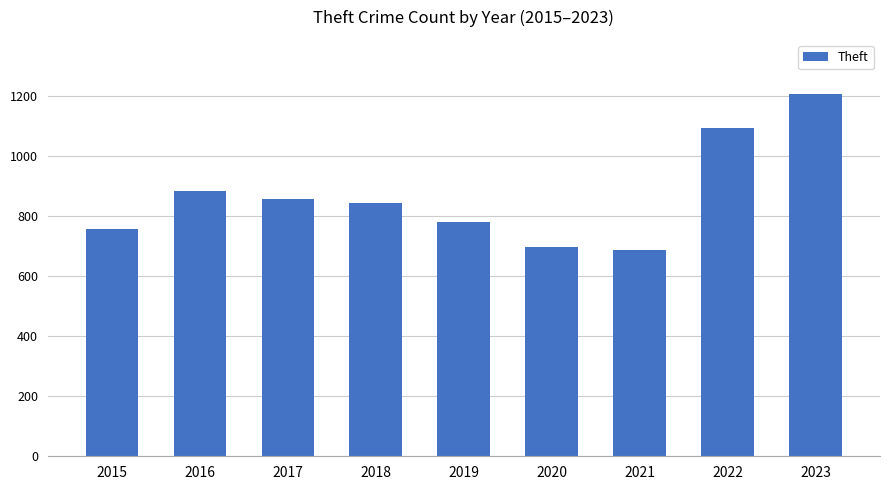

How many categories are shown in the chart?

9